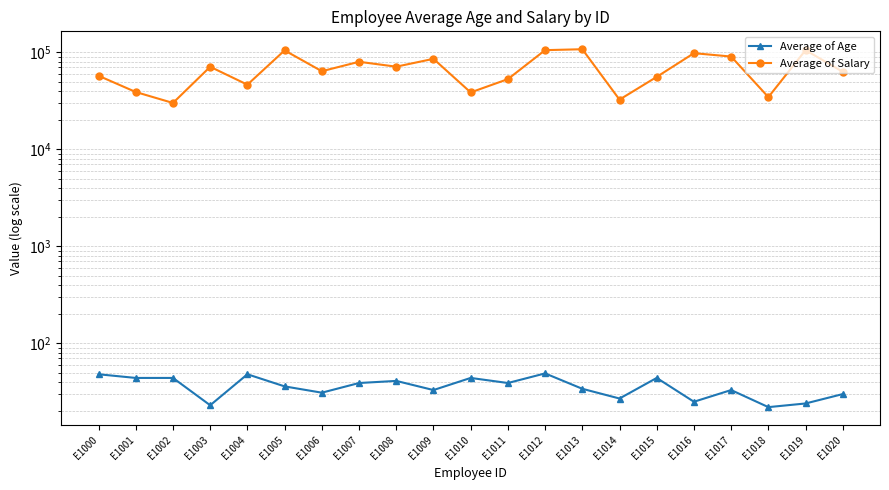

What is the spread (max minus min) of values at E1000?

57312